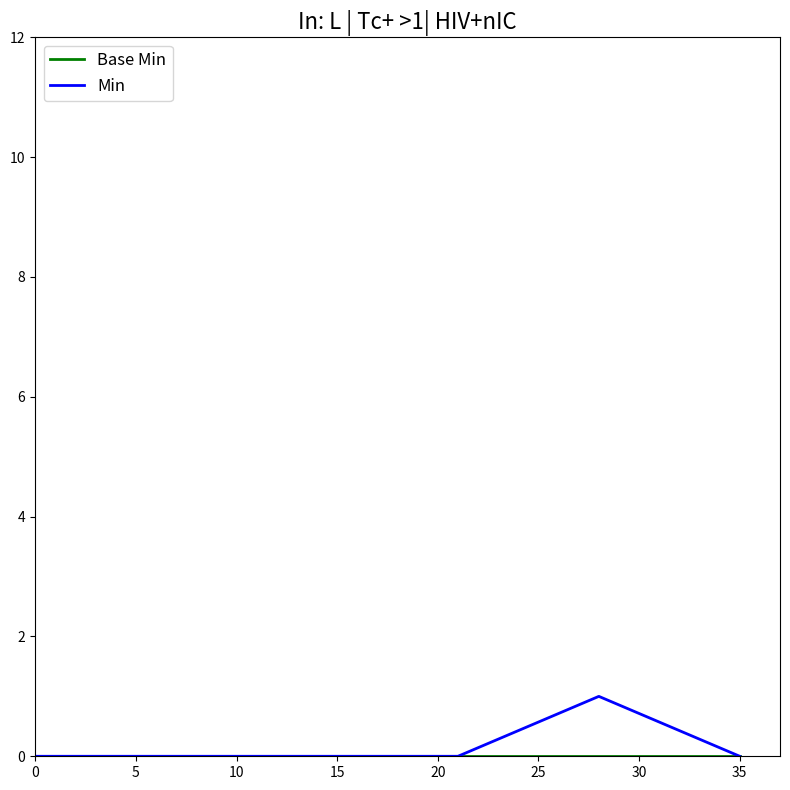

Which series has the widest spread of values?

Min